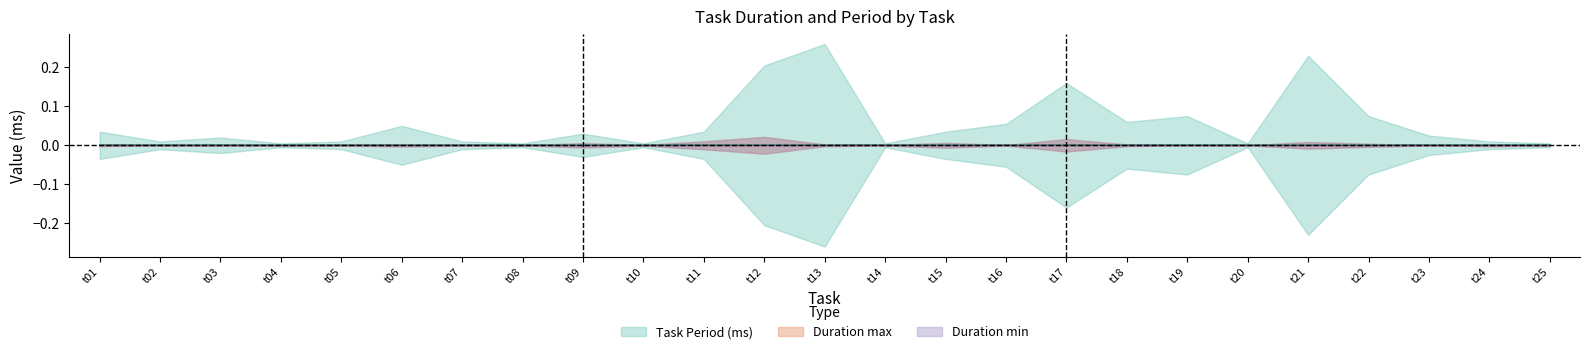

At which label does Duration min reach its peak?

t12